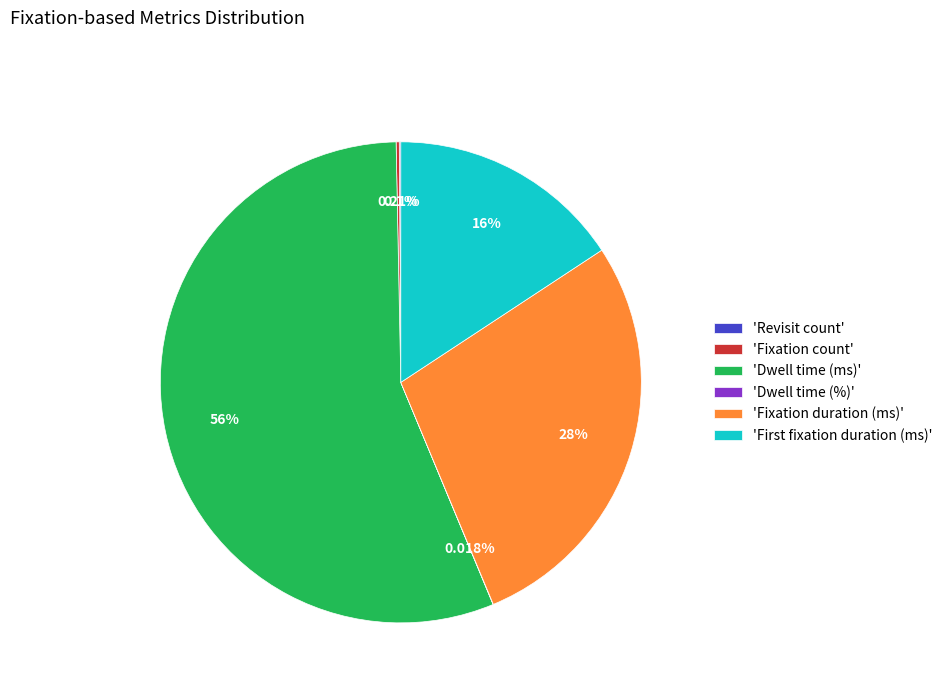

Which slice represents more than half of the pie?

'Dwell time (ms)'